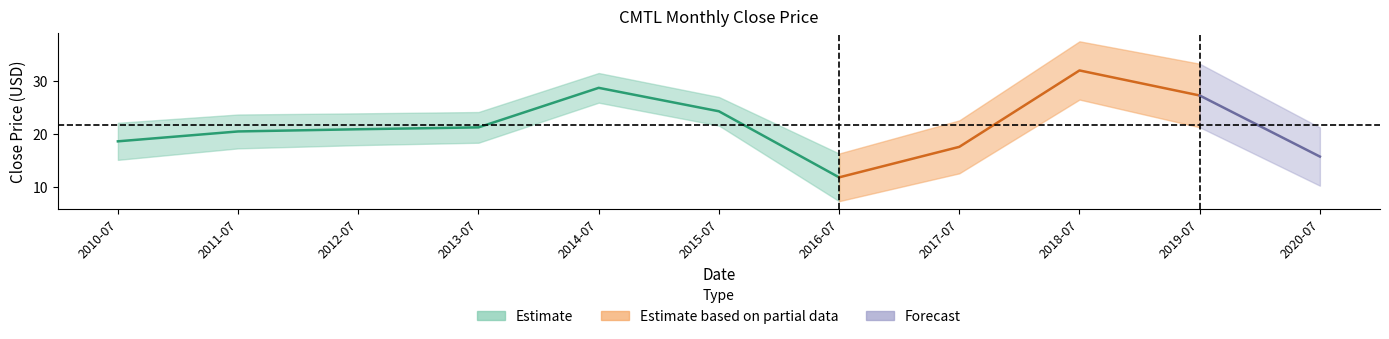

Reading left to right, extract all data points from this chart.

2010-07=18.6	2011-07=20.4	2012-07=20.8	2013-07=21.2	2014-07=28.7	2015-07=24.2	2016-07=11.7	2017-07=17.5	2018-07=31.9	2019-07=27.2	2020-07=15.7